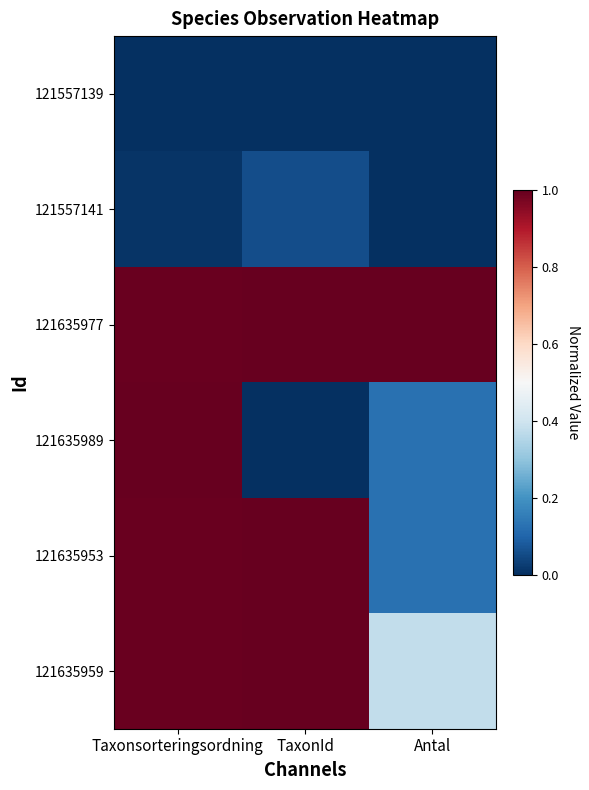

At TaxonId, list the series in order from largest to smallest.

121635953, 121635977, 121635959, 121557141, 121557139, 121635989